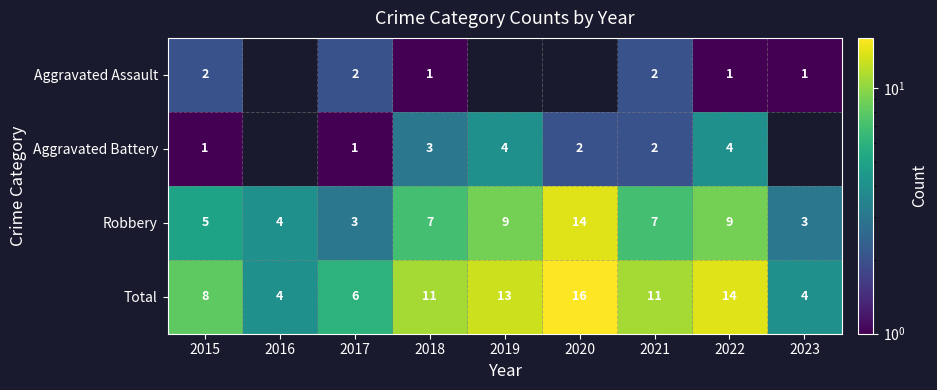

How many data points in Total are less than 11?

4